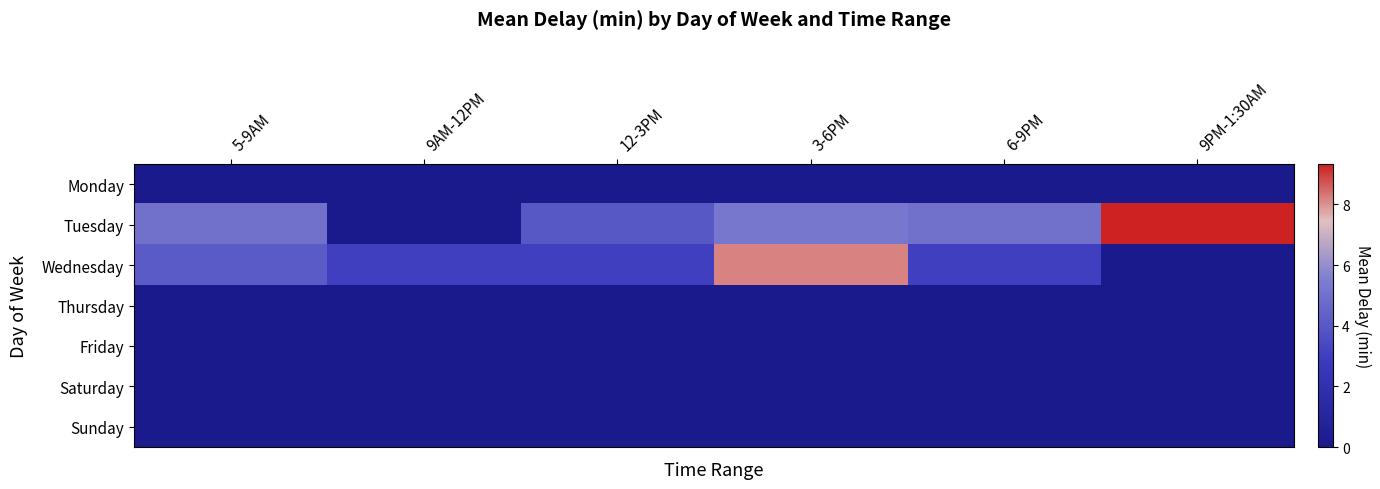

Which series has the largest total across all categories?

Tuesday